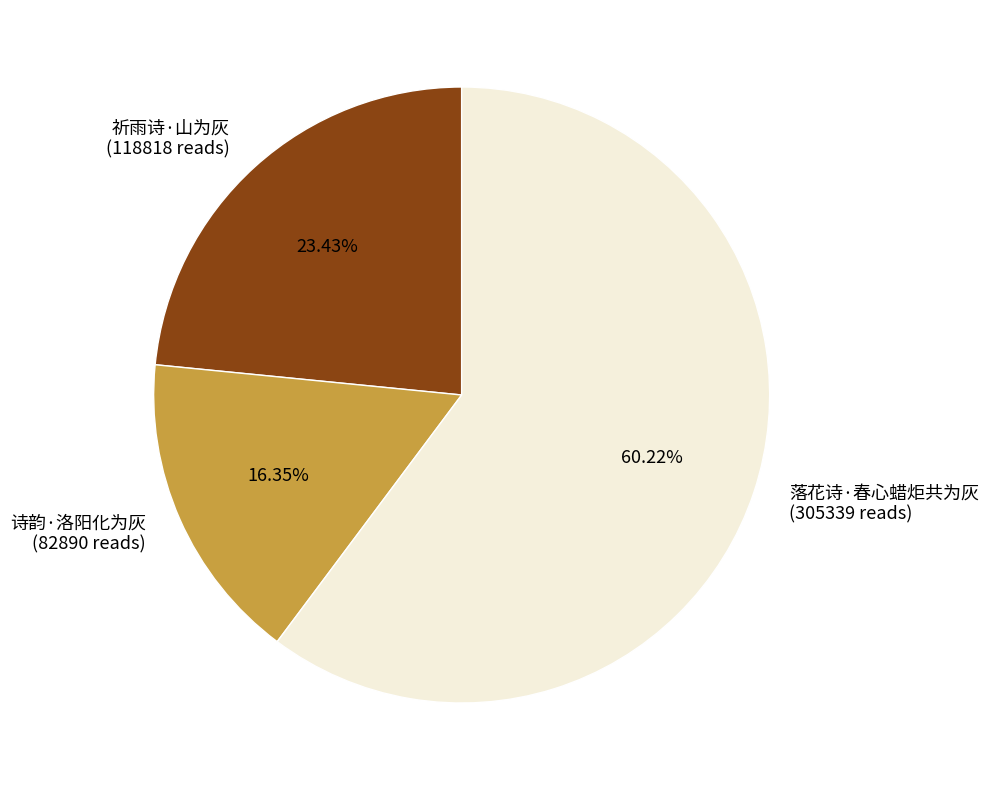

The 诗韵·洛阳化为灰 slice represents 16% of the pie. True or false?

True